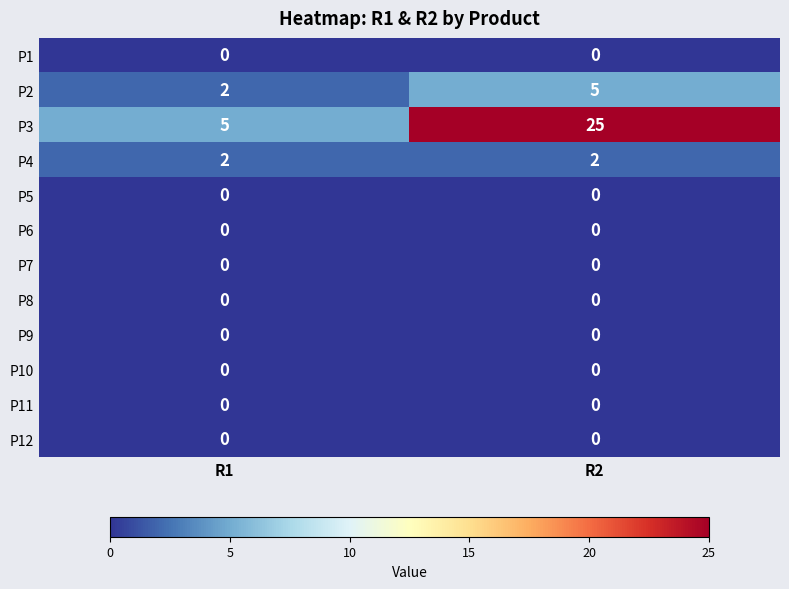

The value of P6 at R1 is 0. True or false?

True